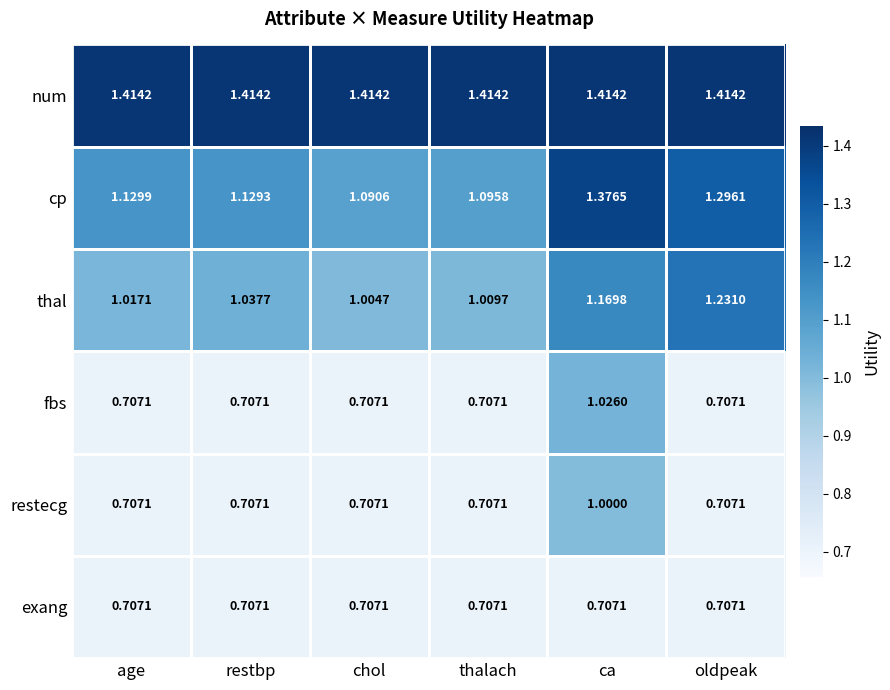

Which series has the largest total across all categories?

num